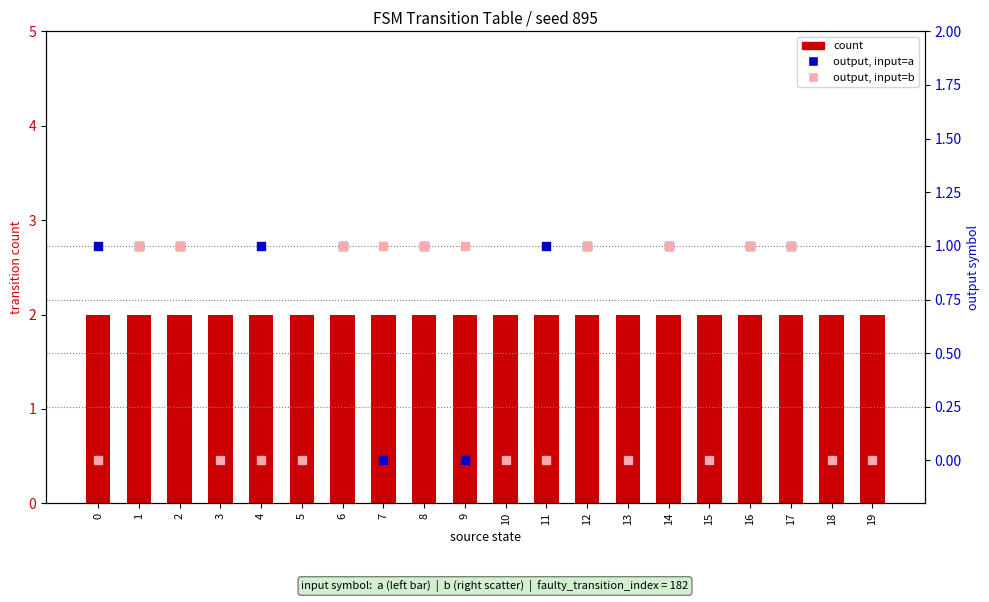

Which series has the widest spread of Y values?

output, input=a